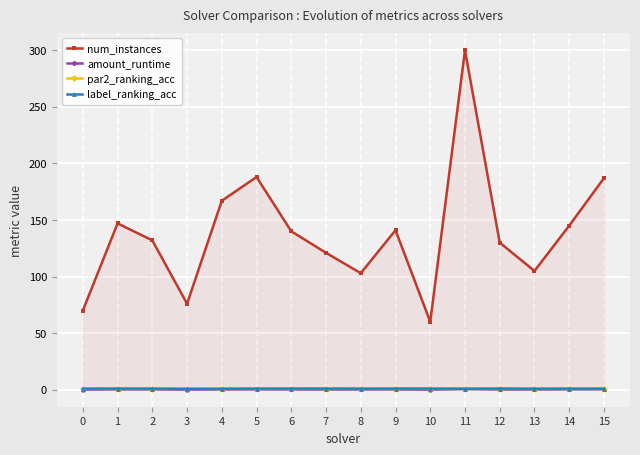

What is the difference between the second highest and minimum values in the amount_runtime series?

0.4